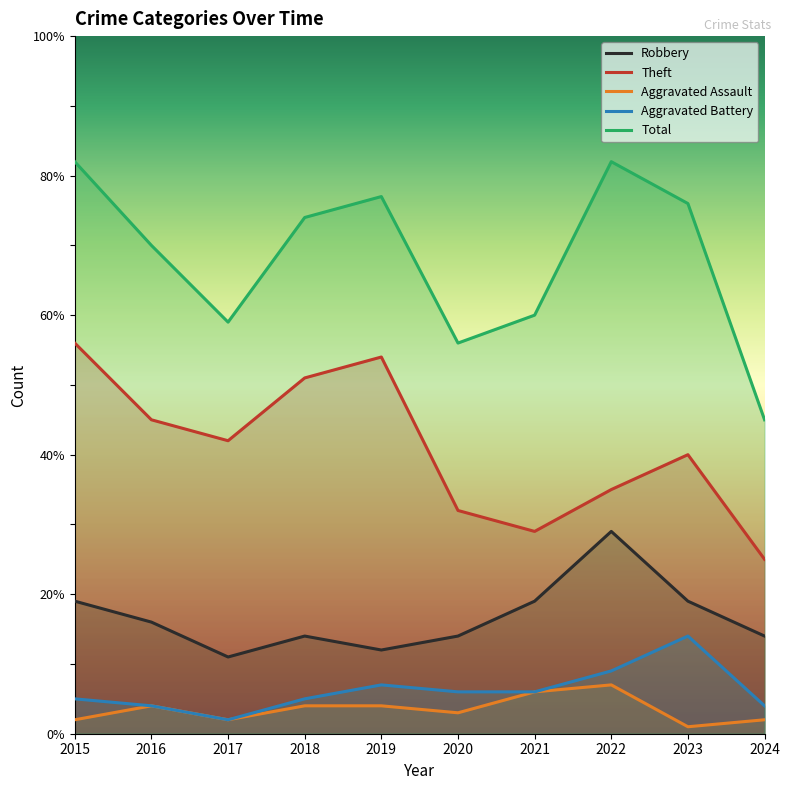

List the series in order of their peak value, lowest first.

Aggravated Assault, Aggravated Battery, Robbery, Theft, Total